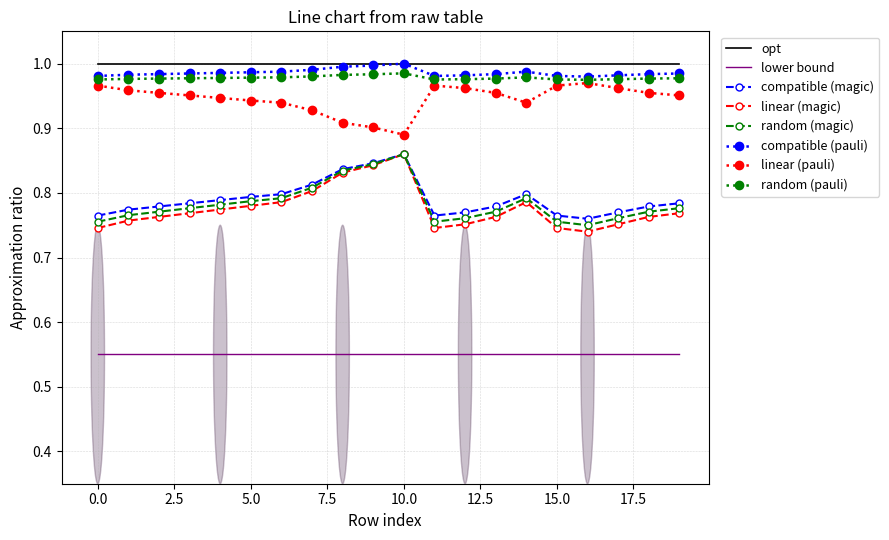

Which series has the widest spread of values?

linear (magic)